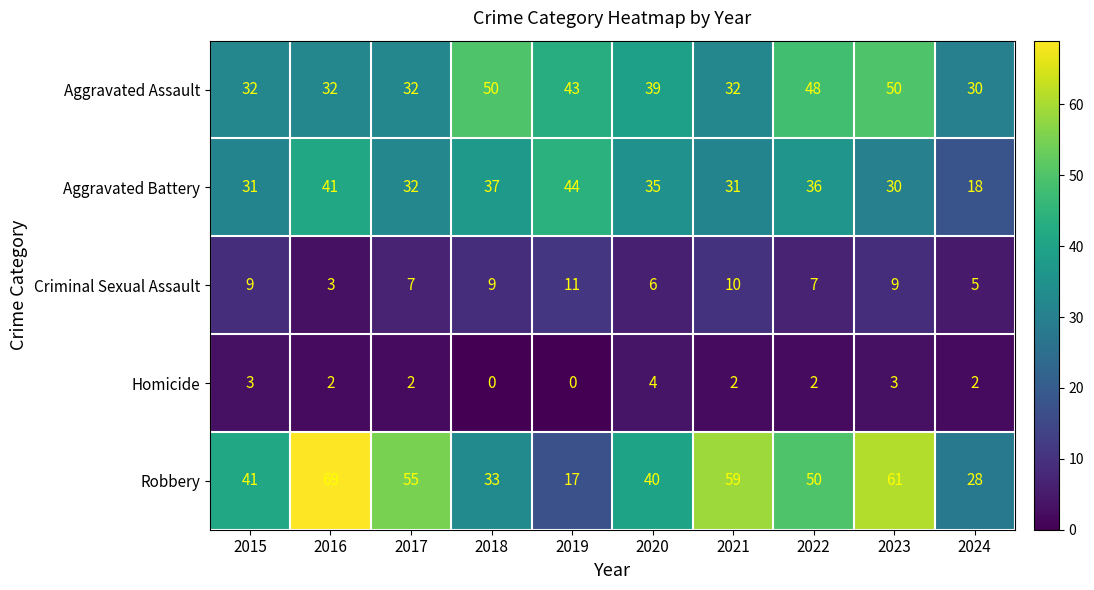

Which series has the largest total across all categories?

Robbery